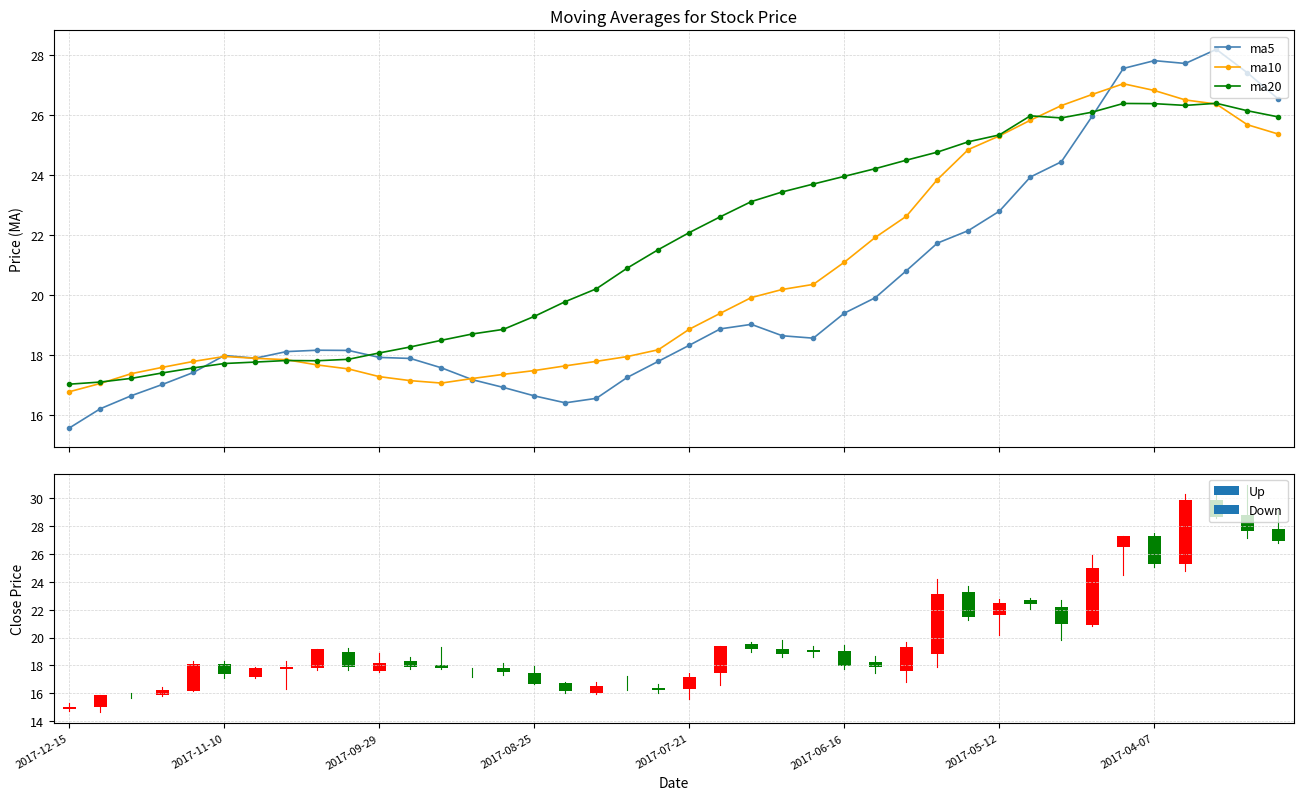

How many groups of bars are there?

40